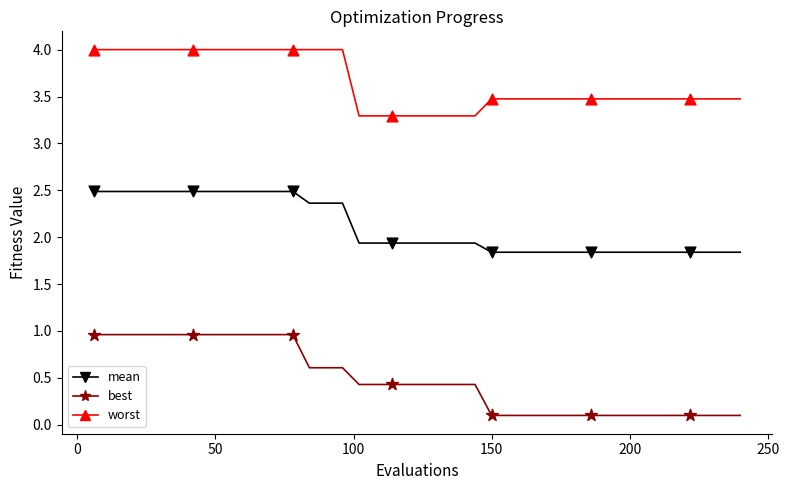

Which series has the largest total across all categories?

worst